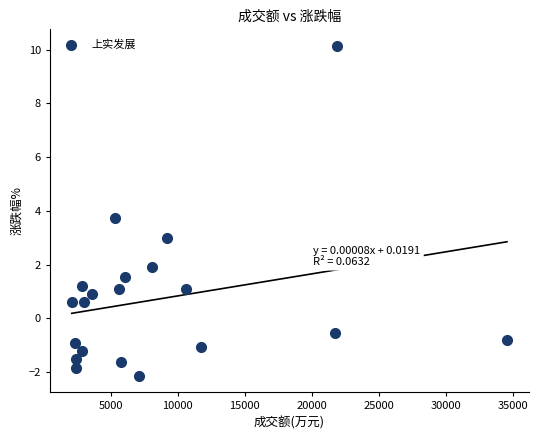

What is the range of Y values (max minus min)?

12.3